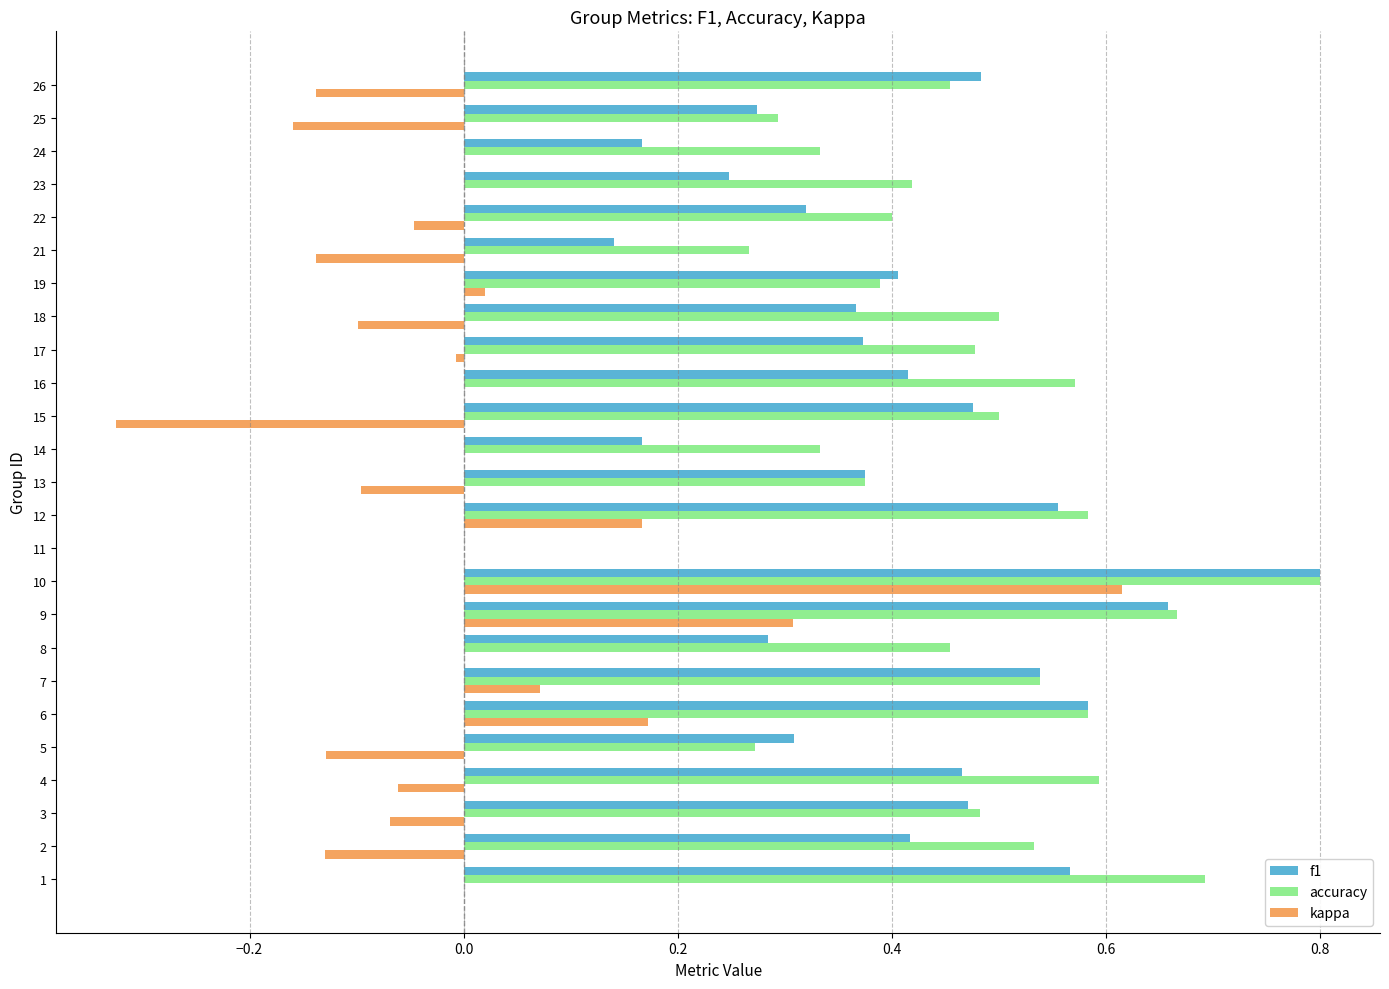

True or false: kappa has a value of -0.1 at 21.

True